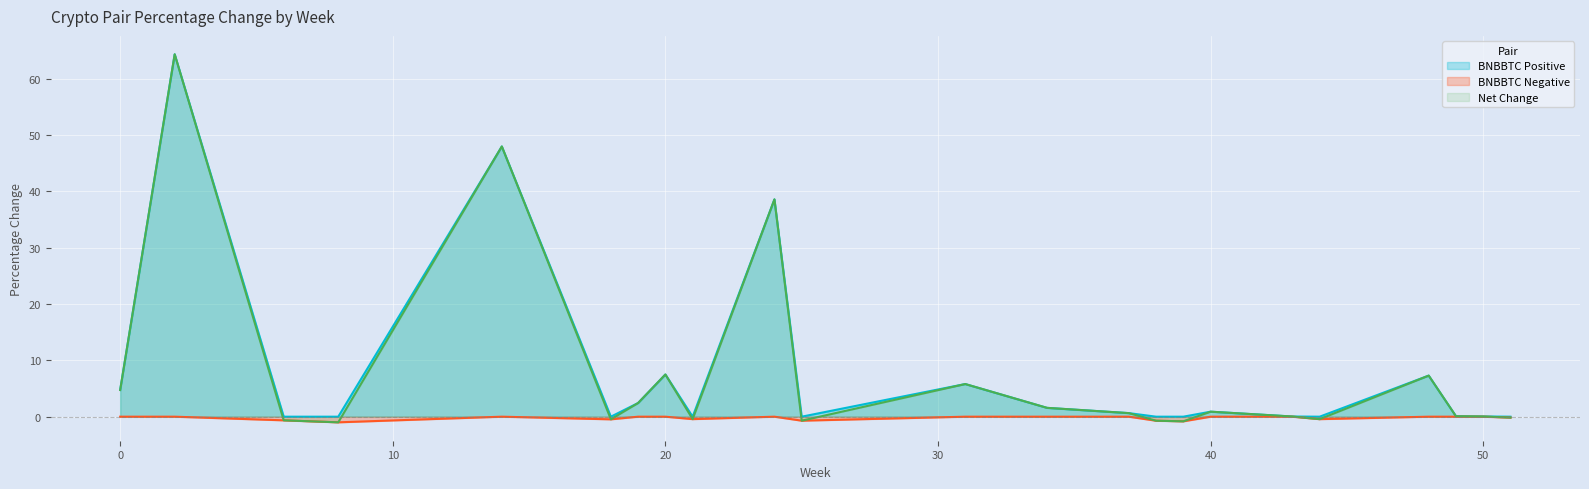

The chart shows a value of -1.6 at 34. True or false?

False